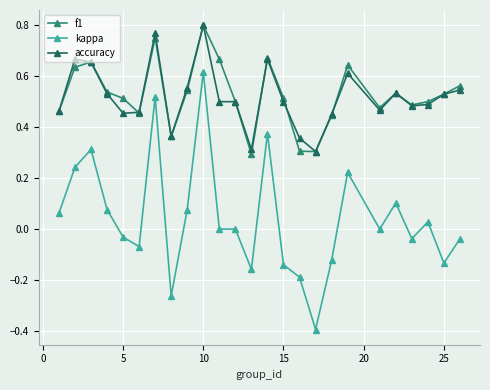

True or false: accuracy and f1 cross at least once.

True